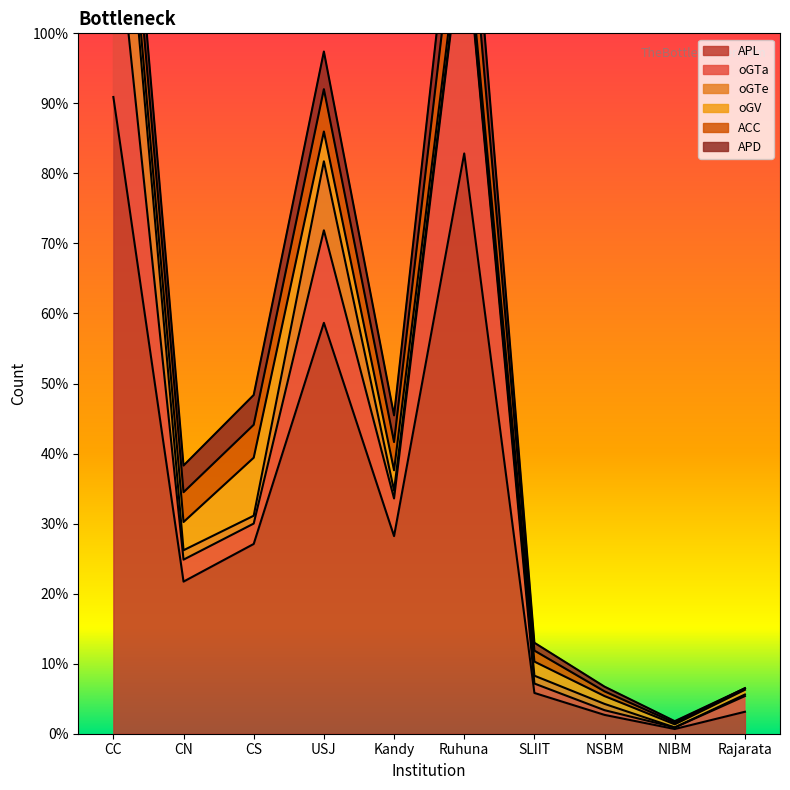

What is the spread (max minus min) of values at Kandy?

121